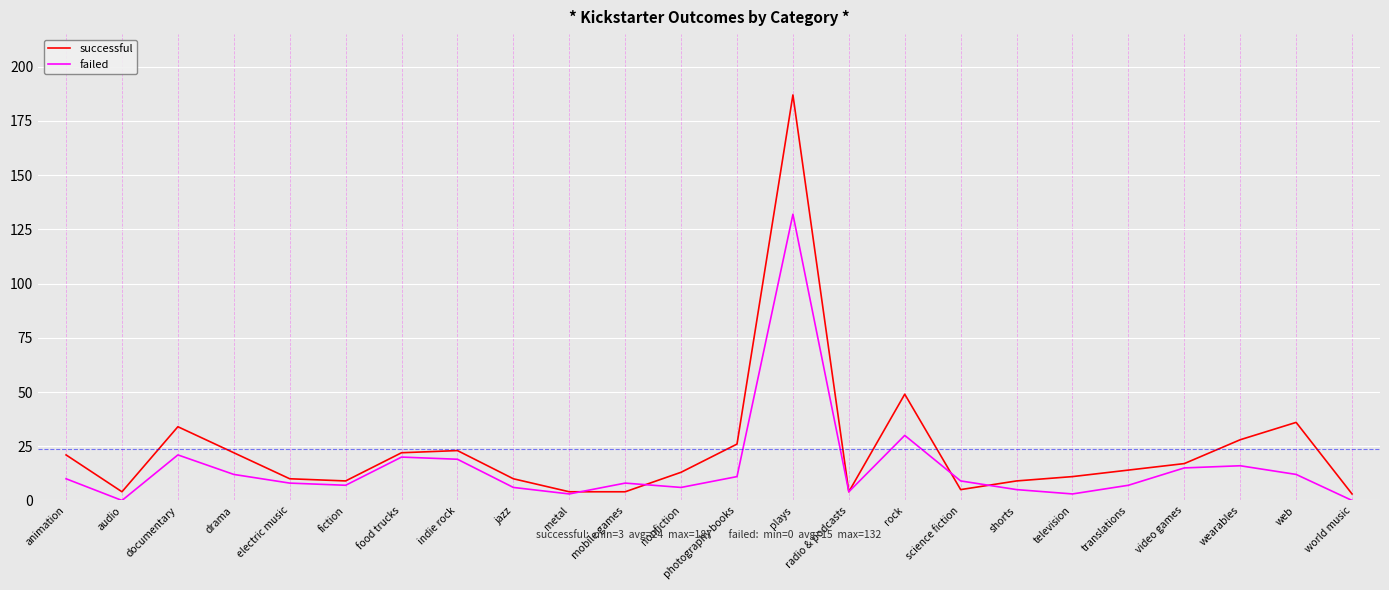

Reading left to right, list all the values displayed in this chart.

successful: animation=21	audio=4	documentary=34	drama=22	electric music=10	fiction=9	food trucks=22	indie rock=23	jazz=10	metal=4	mobile games=4	nonfiction=13	photography books=26	plays=187	radio & podcasts=4	rock=49	science fiction=5	shorts=9	television=11	translations=14	video games=17	wearables=28	web=36	world music=3
failed: animation=10	audio=0	documentary=21	drama=12	electric music=8	fiction=7	food trucks=20	indie rock=19	jazz=6	metal=3	mobile games=8	nonfiction=6	photography books=11	plays=132	radio & podcasts=4	rock=30	science fiction=9	shorts=5	television=3	translations=7	video games=15	wearables=16	web=12	world music=0